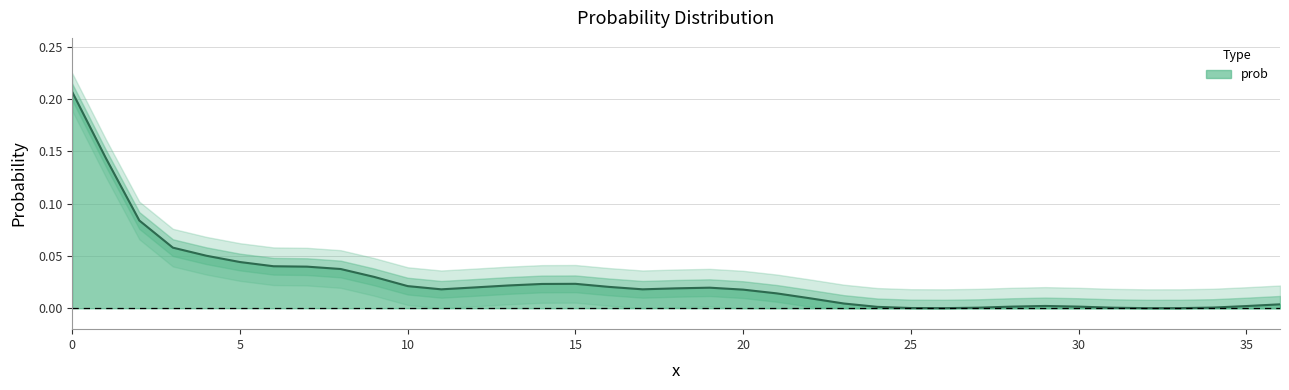

Between 34 and 32, which is larger?

34